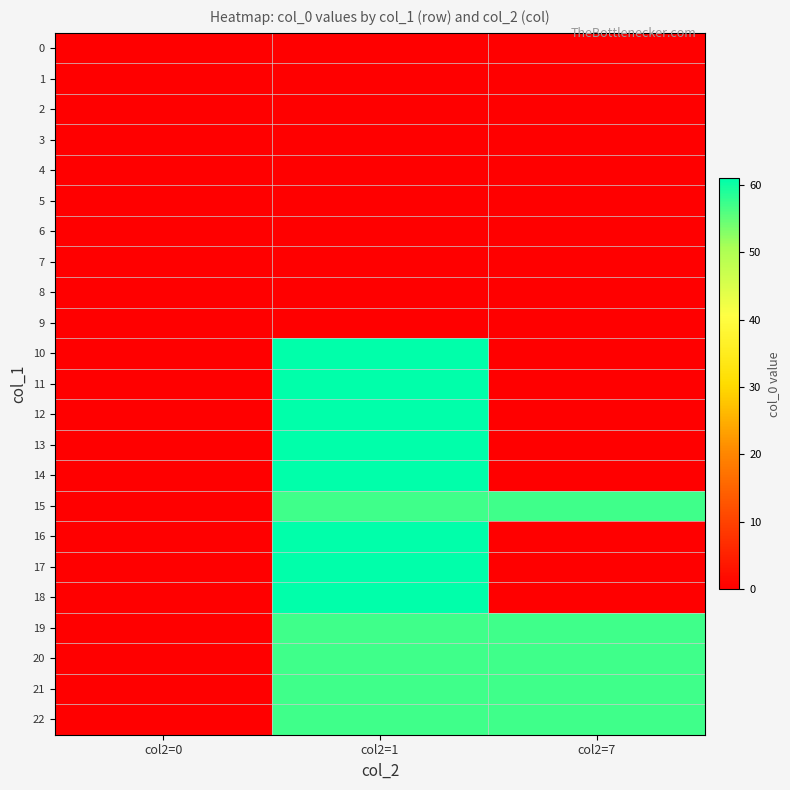

Reading right to left, list all the values displayed in this chart.

0: col2=7=0	col2=1=0	col2=0=0
1: col2=7=0	col2=1=0	col2=0=0
2: col2=7=0	col2=1=0	col2=0=0
3: col2=7=0	col2=1=0	col2=0=0
4: col2=7=0	col2=1=0	col2=0=0
5: col2=7=0	col2=1=0	col2=0=0
6: col2=7=0	col2=1=0	col2=0=0
7: col2=7=0	col2=1=0	col2=0=0
8: col2=7=0	col2=1=0	col2=0=0
9: col2=7=0	col2=1=0	col2=0=0
10: col2=7=0	col2=1=61	col2=0=0
11: col2=7=0	col2=1=61	col2=0=0
12: col2=7=0	col2=1=61	col2=0=0
13: col2=7=0	col2=1=61	col2=0=0
14: col2=7=0	col2=1=61	col2=0=0
15: col2=7=57	col2=1=57	col2=0=0
16: col2=7=0	col2=1=61	col2=0=0
17: col2=7=0	col2=1=61	col2=0=0
18: col2=7=0	col2=1=61	col2=0=0
19: col2=7=57	col2=1=57	col2=0=0
20: col2=7=57	col2=1=57	col2=0=0
21: col2=7=57	col2=1=57	col2=0=0
22: col2=7=57	col2=1=57	col2=0=0